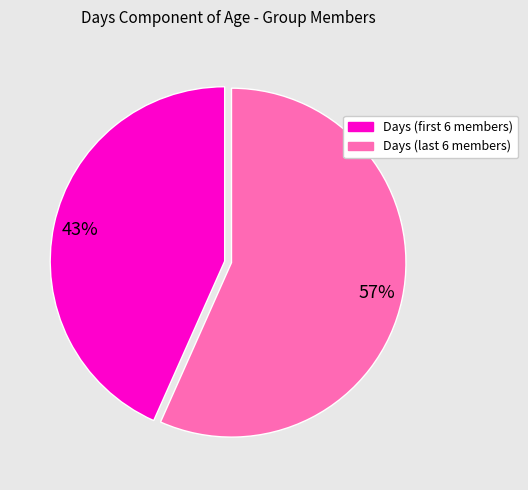

To the nearest percent, what is the average slice percentage?

50%